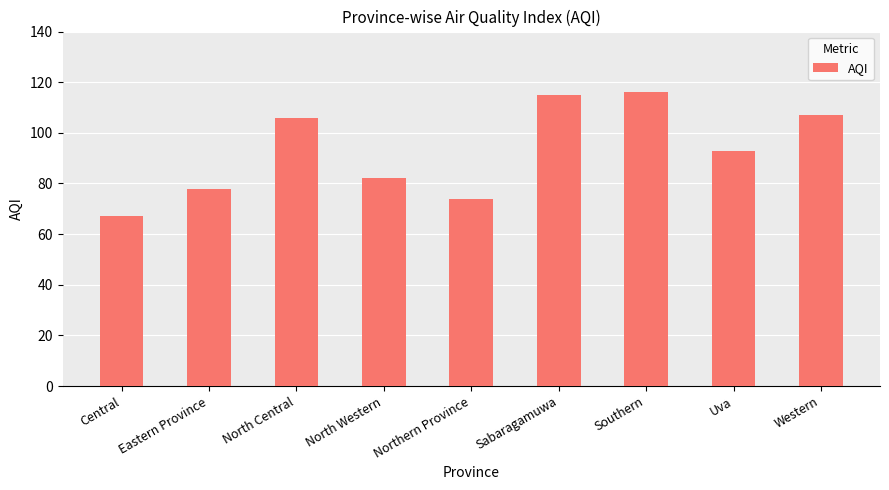

What is the change in value from North Central to Western?

+1